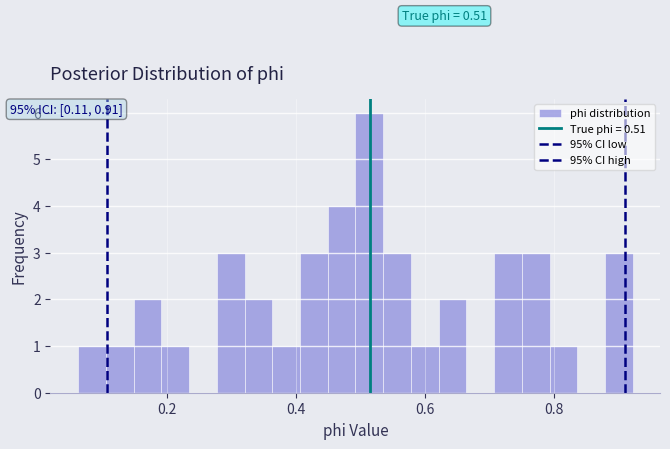

Read against the x-axis, roughly where is the centre of the tallest bar?

0.52